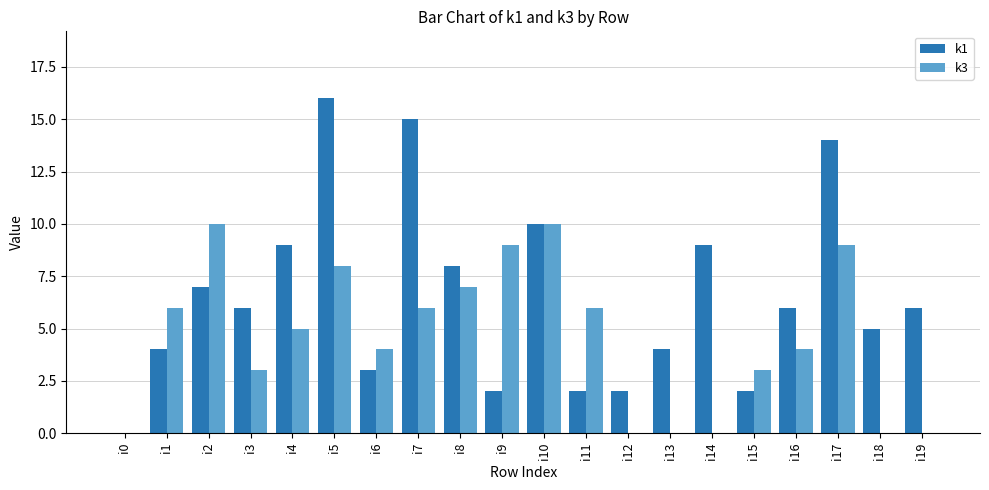

What are all the series names shown in the legend?

k1, k3